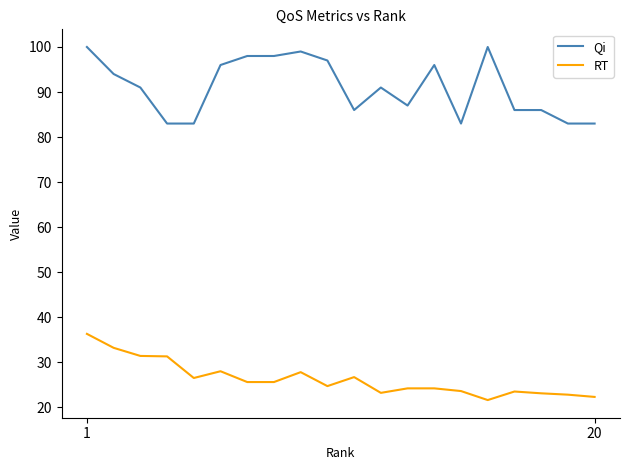

What is the minimum value shown in the chart?

21.6